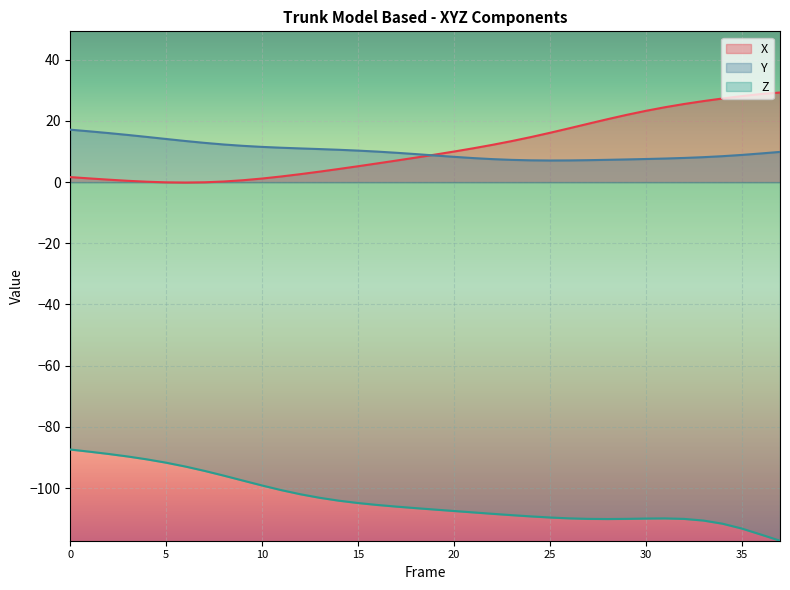

What is the sum of the Y values at 37 and 4?

24.6